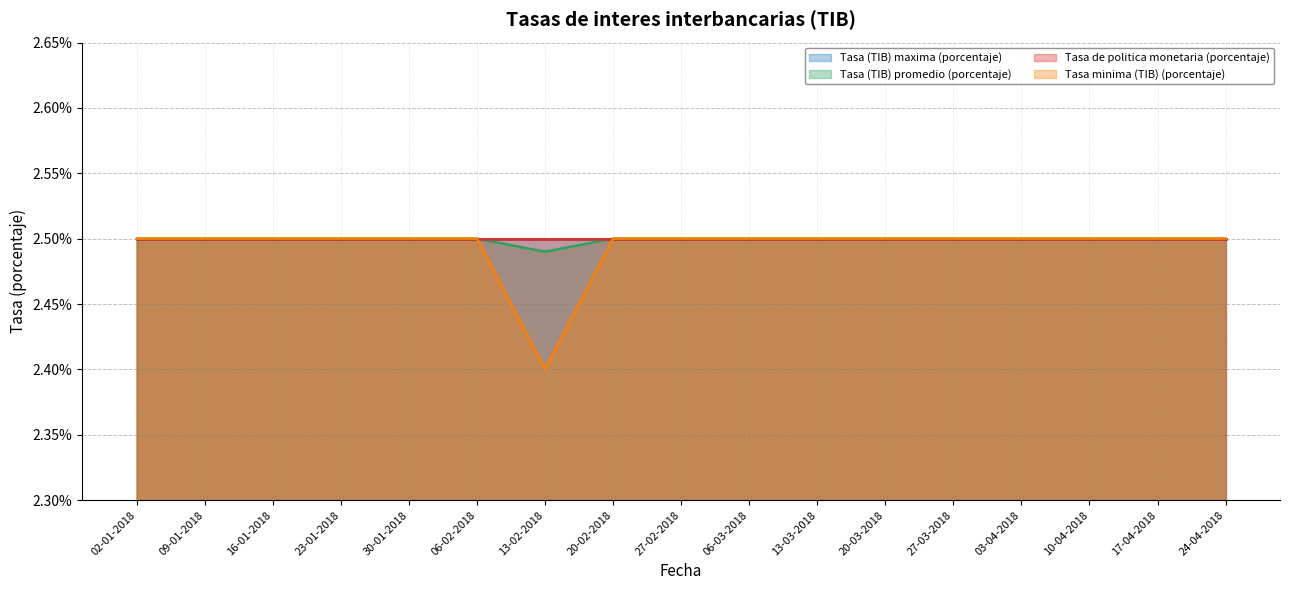

What is the label of the 5th point from the right?

27-03-2018